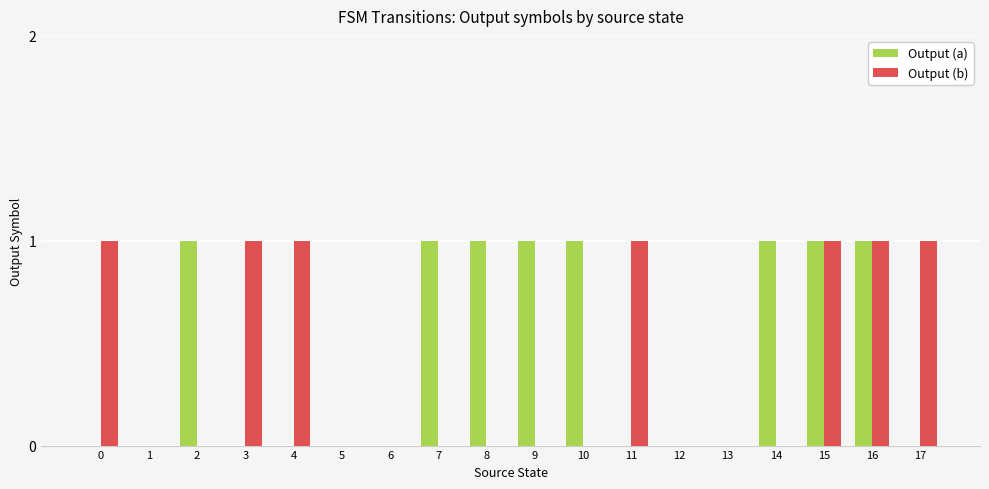

Which series has the largest total across all categories?

Output (a)